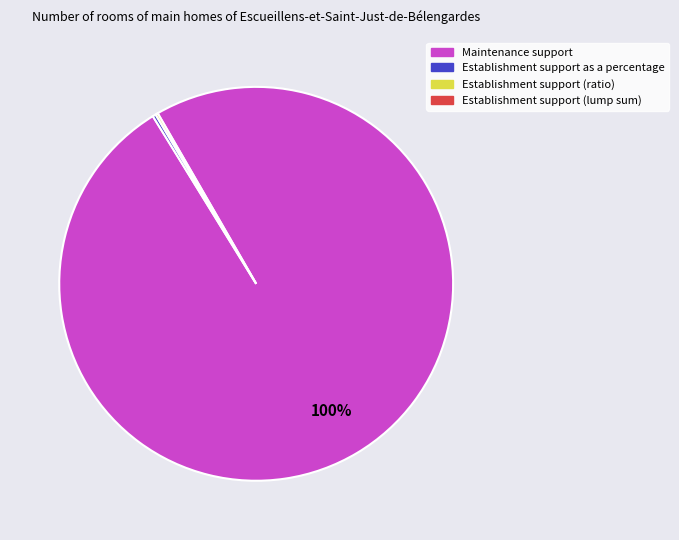

Does any single category account for the majority?

Yes